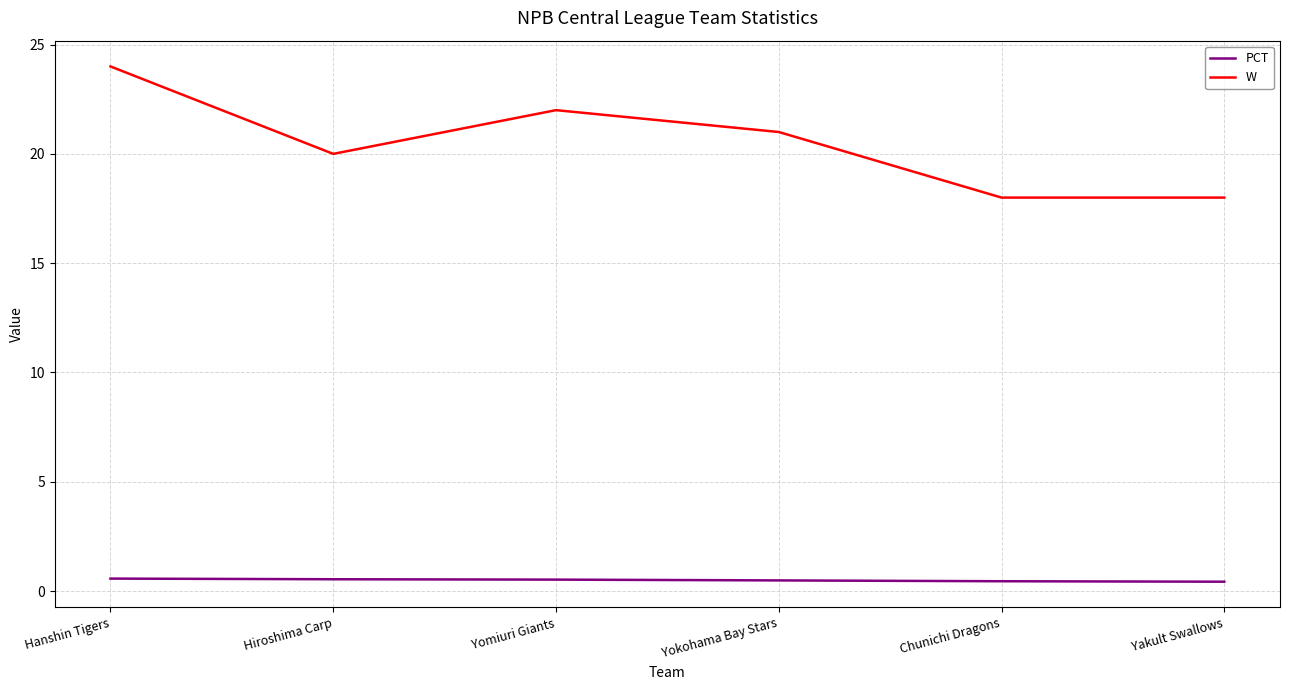

True or false: W and PCT intersect in this chart.

False